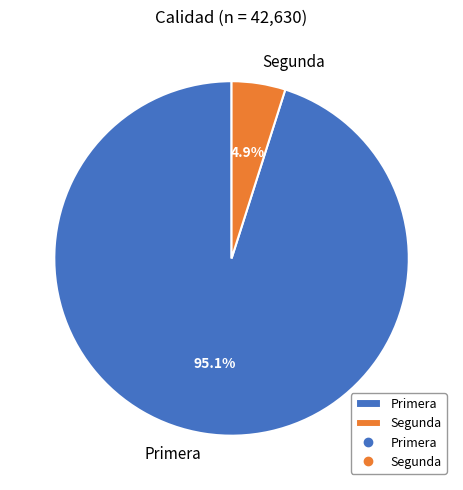

Which category has the biggest portion of the pie?

Primera